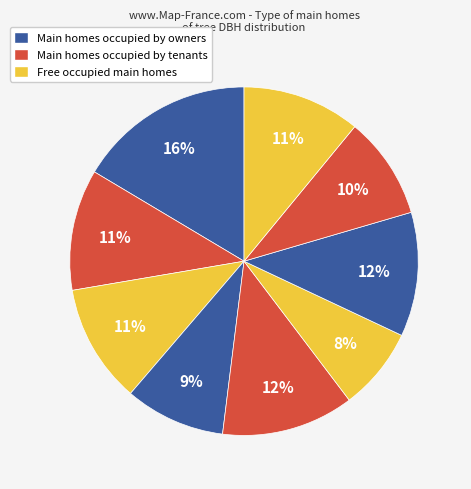

How many slices are in this pie chart?

9